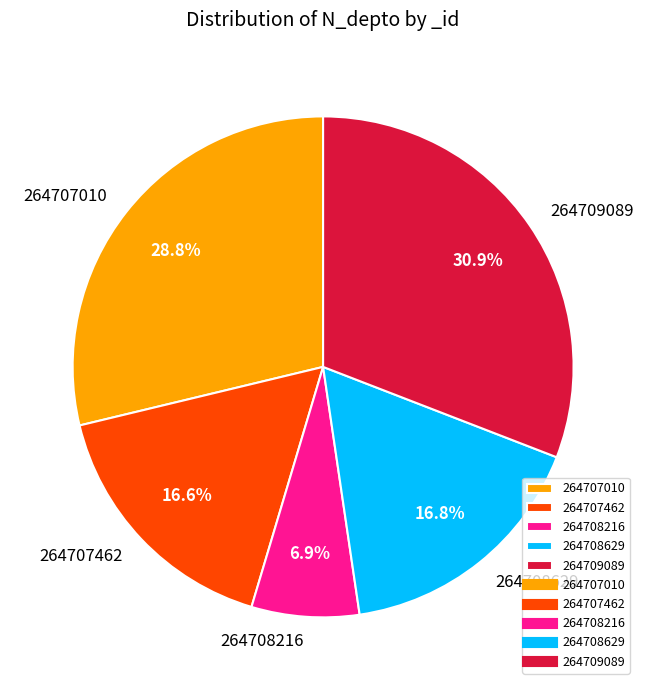

Which has a higher value, 264709089 or 264708216?

264709089